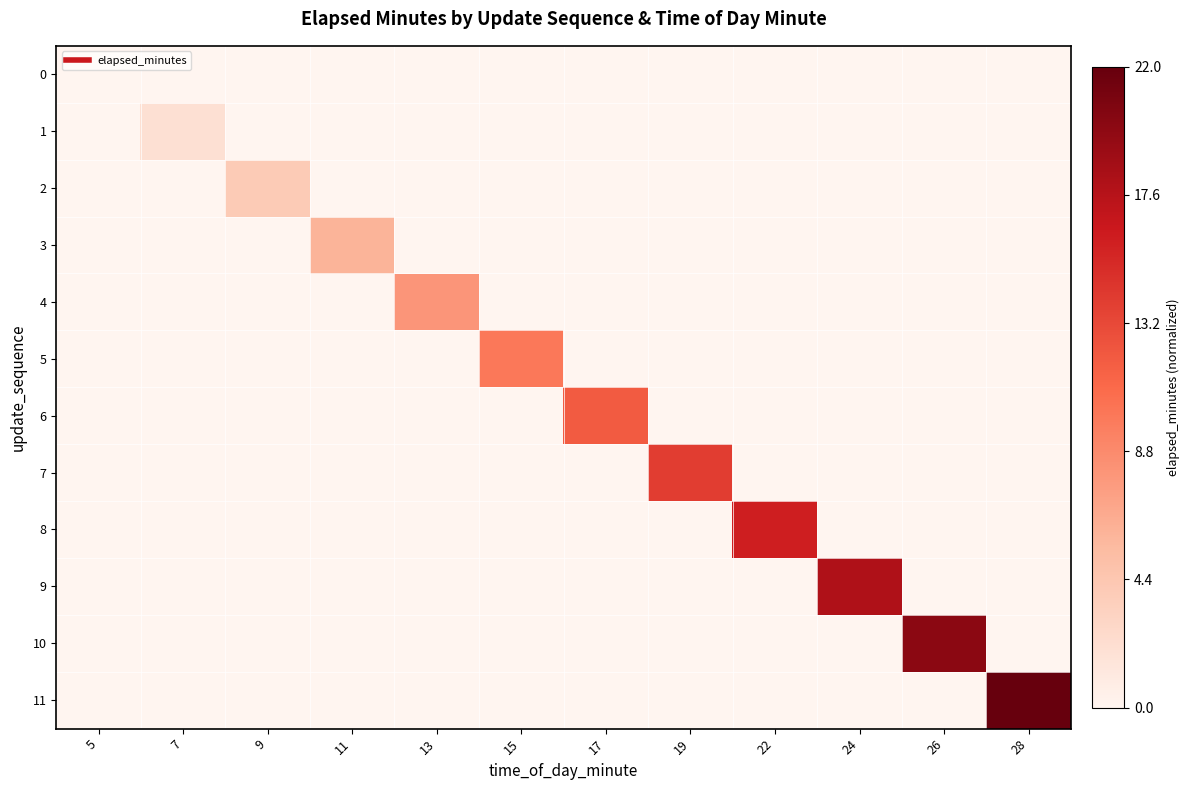

Count the number of categories in the chart.

12